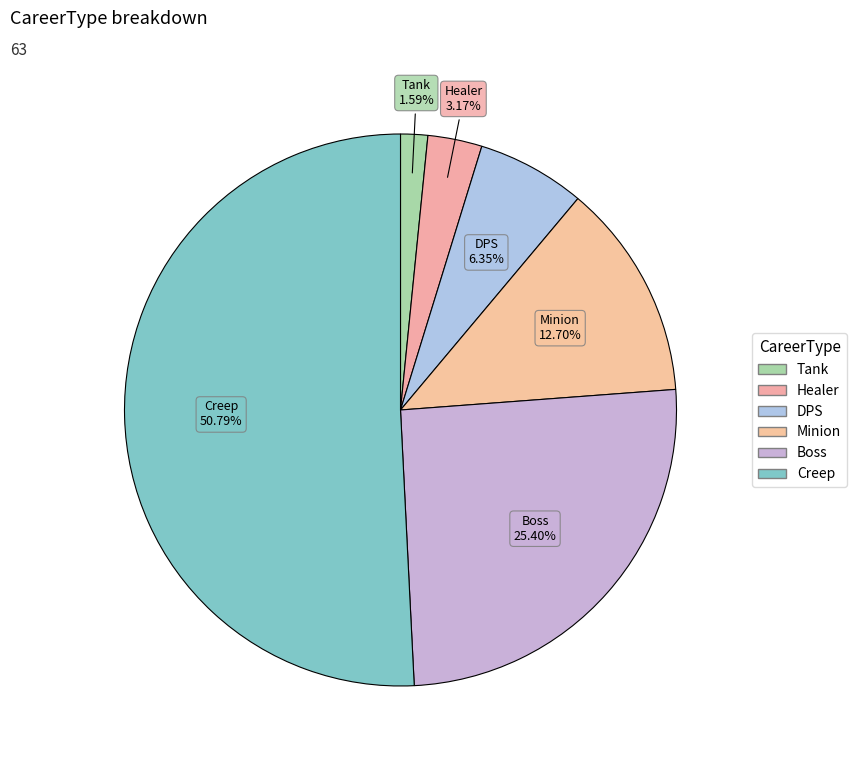

Approximately how many times larger is the value at Creep compared to DPS?

8.0